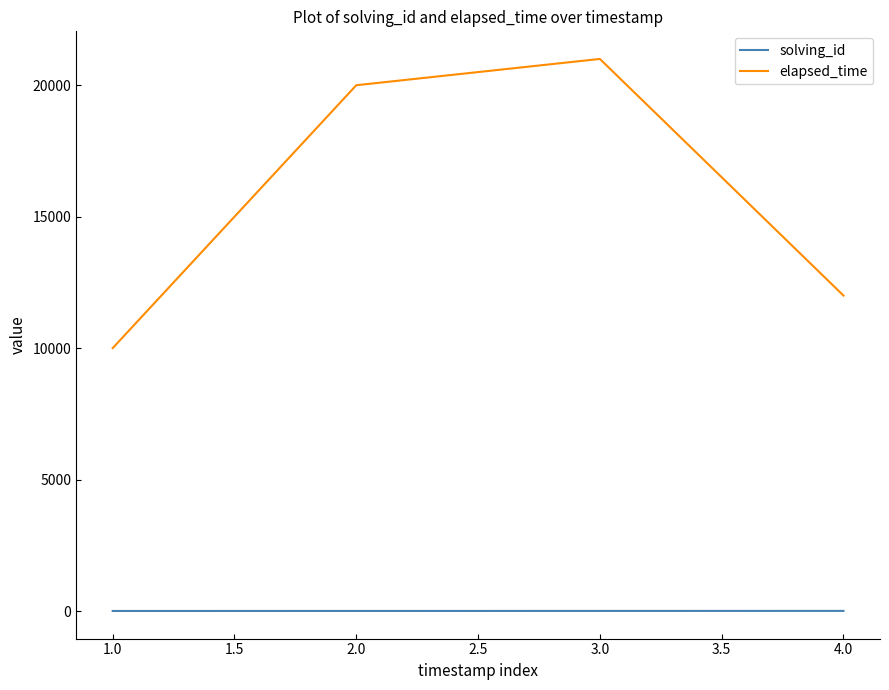

What is the maximum value for solving_id?

4